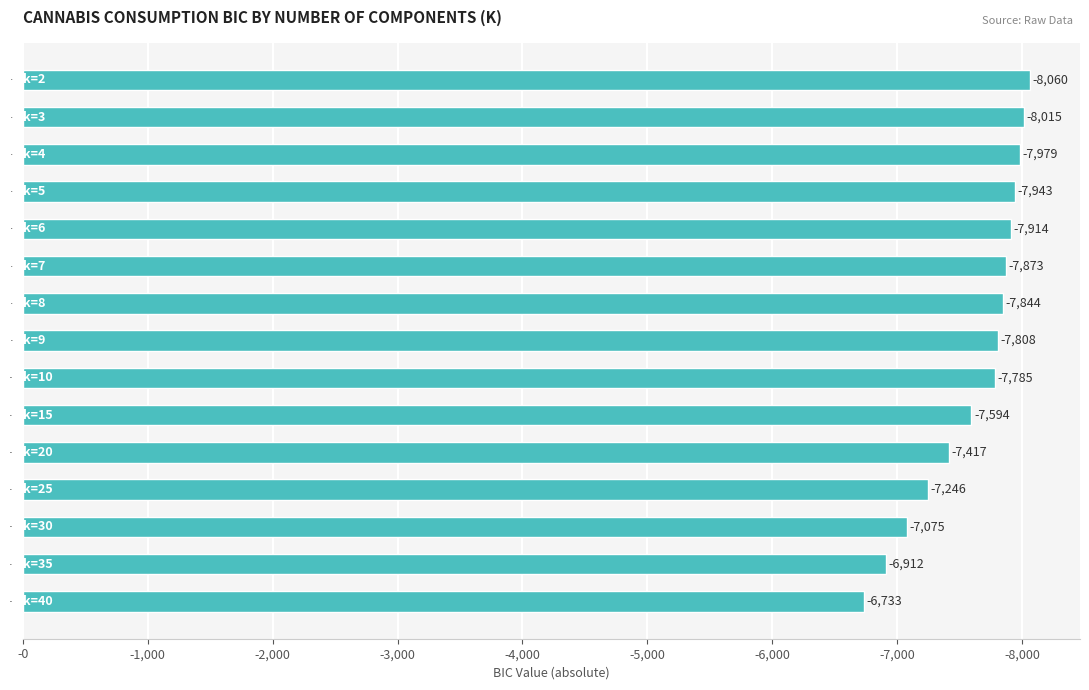

Are the bars horizontal?

Yes